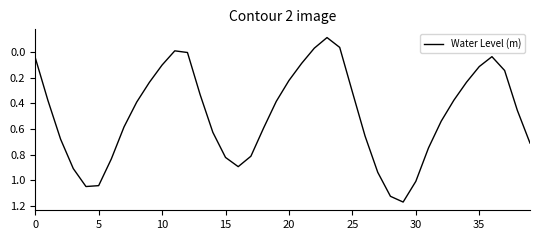

What is the difference between the maximum and minimum values?

1.3